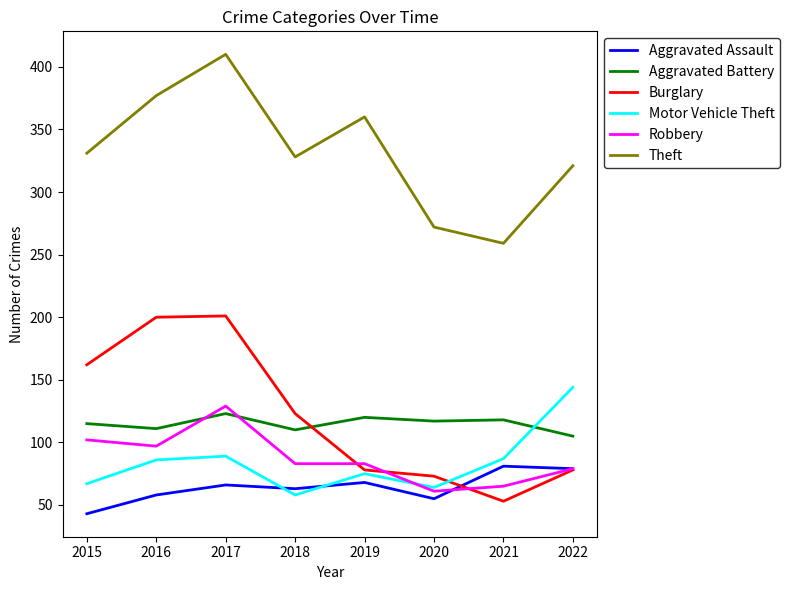

What is the maximum value shown in the chart?

410